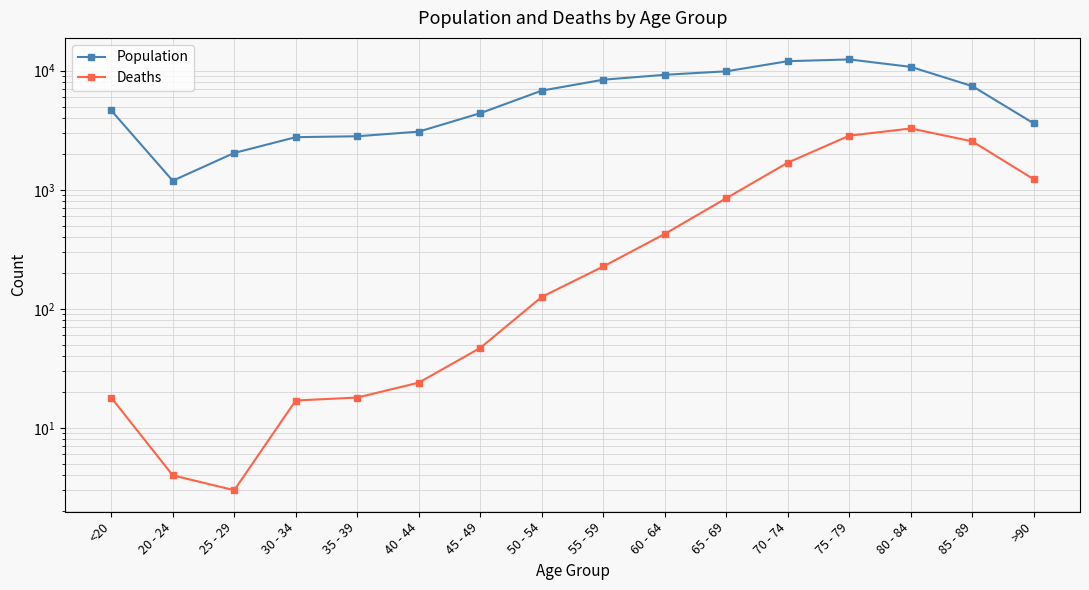

True or false: Population and Deaths intersect in this chart.

False